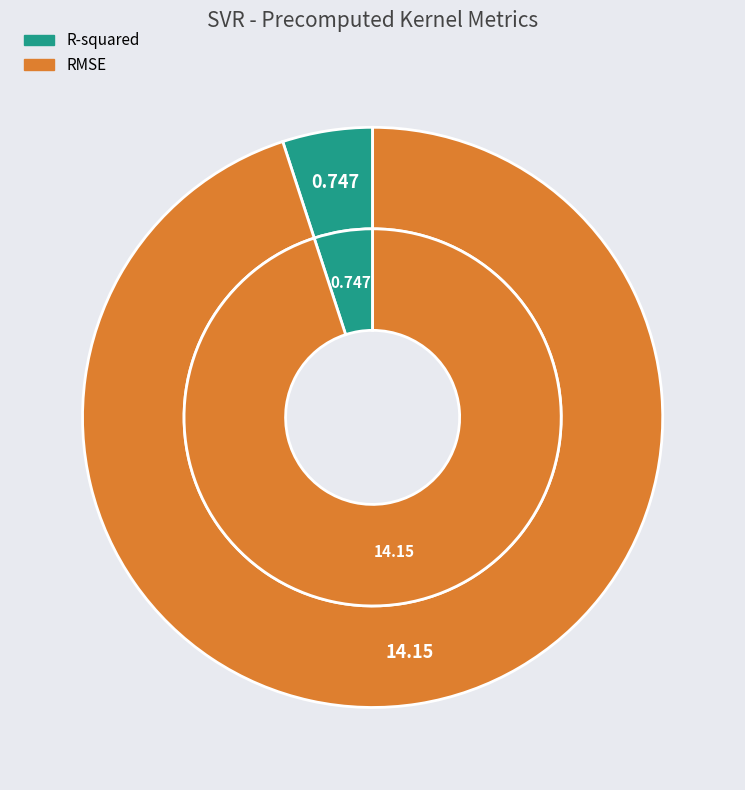

Rank the categories by value from lowest to highest.

R-squared, RMSE